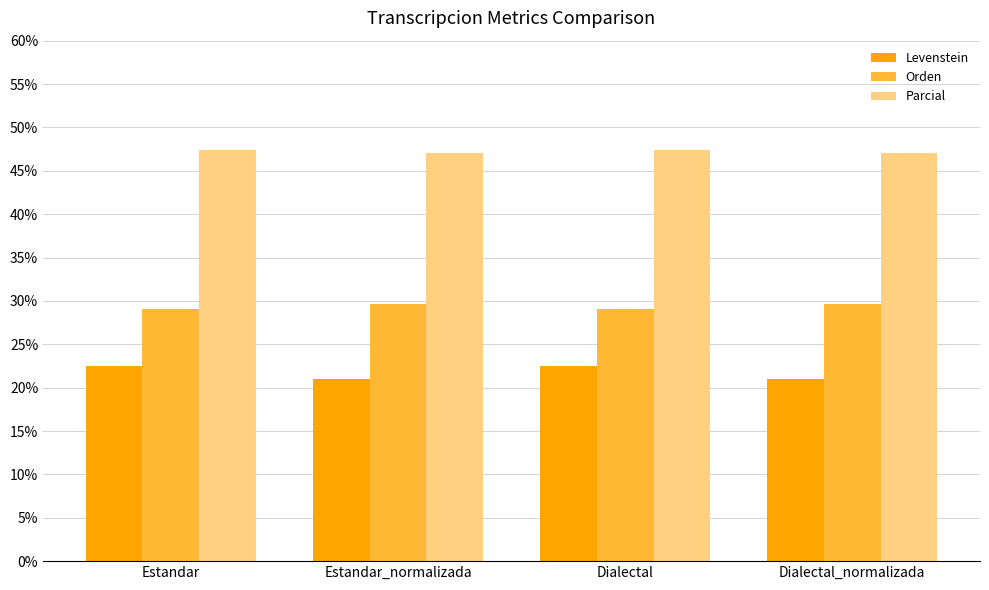

What is the maximum value shown in the chart?

47.4